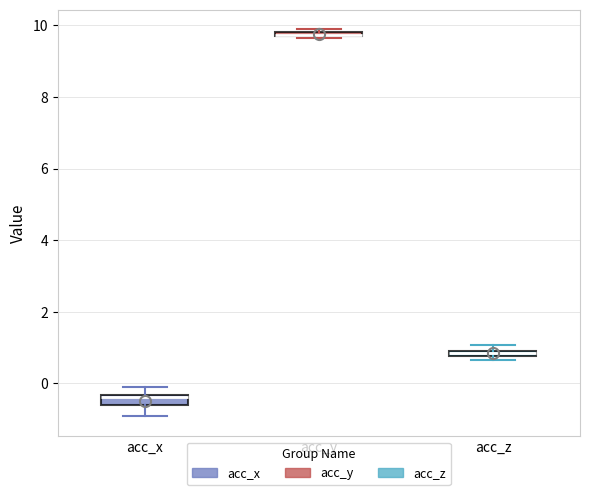

Where does the upper whisker of the box for acc_x end on the y-axis? The values are not printed on the chart, so give them approximately, as read against the axis.

-0.2